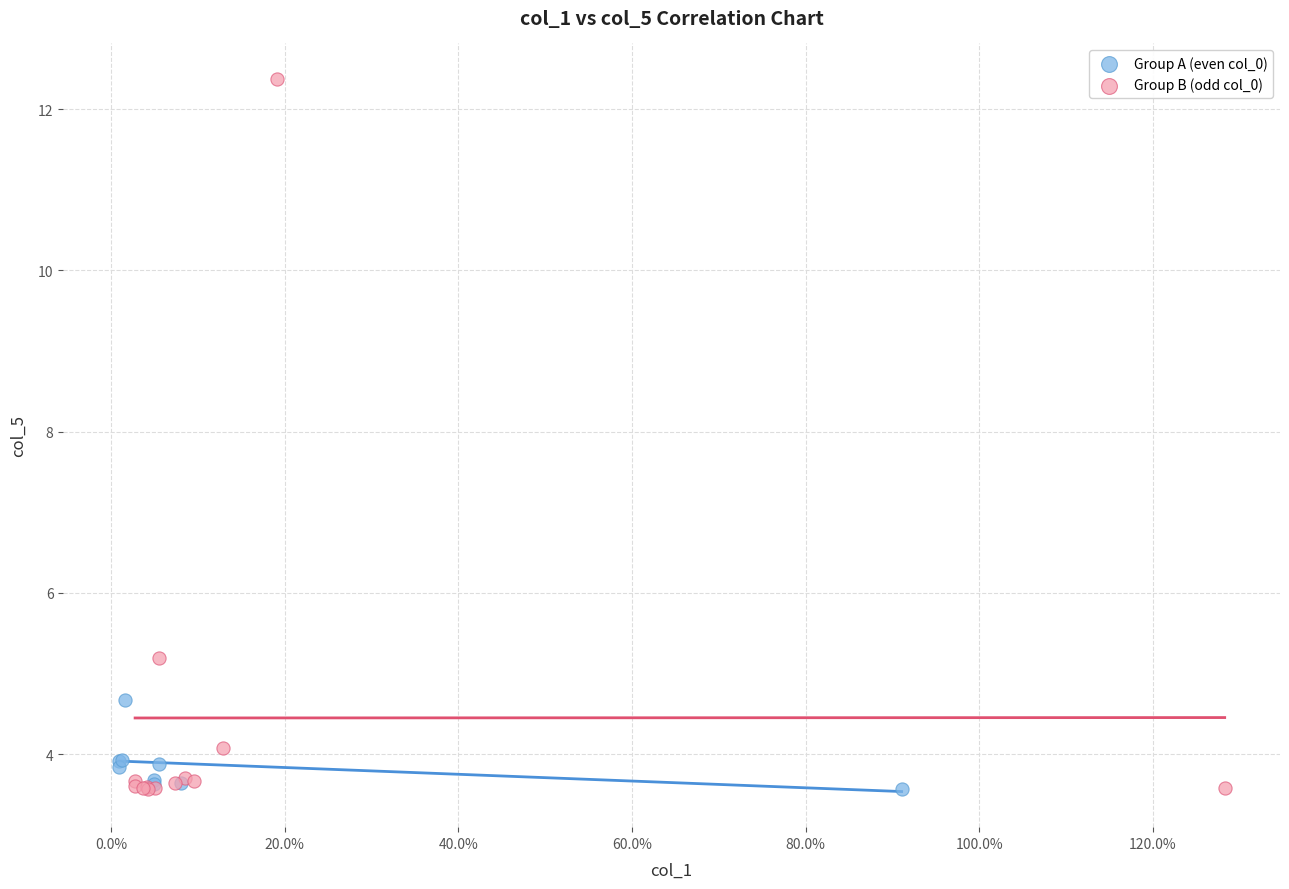

Which series has the largest Y range (max minus min)?

Group B (odd col_0)